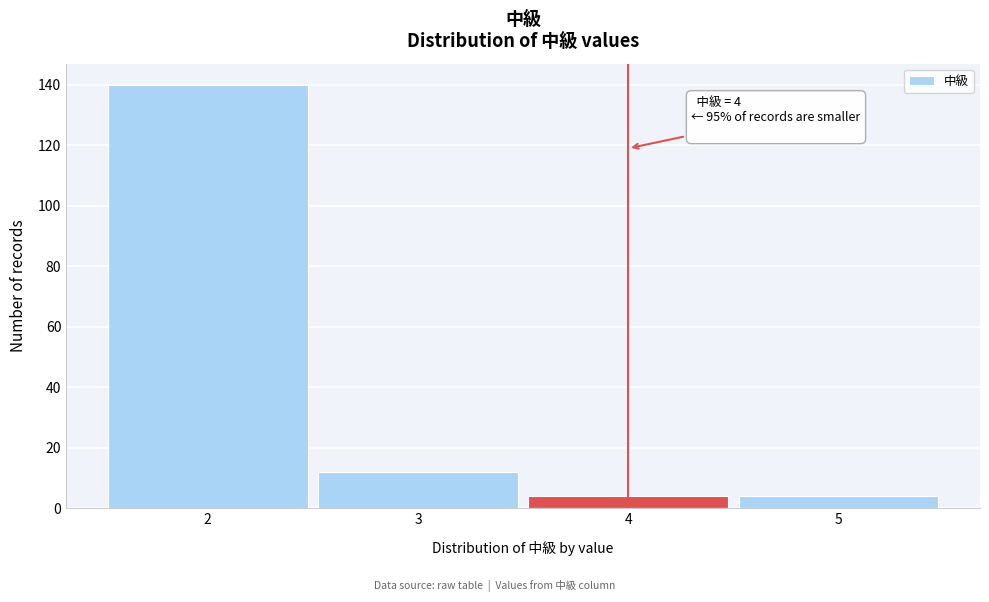

Over which range of the x-axis is the bar tallest?

1.5 to 2.5